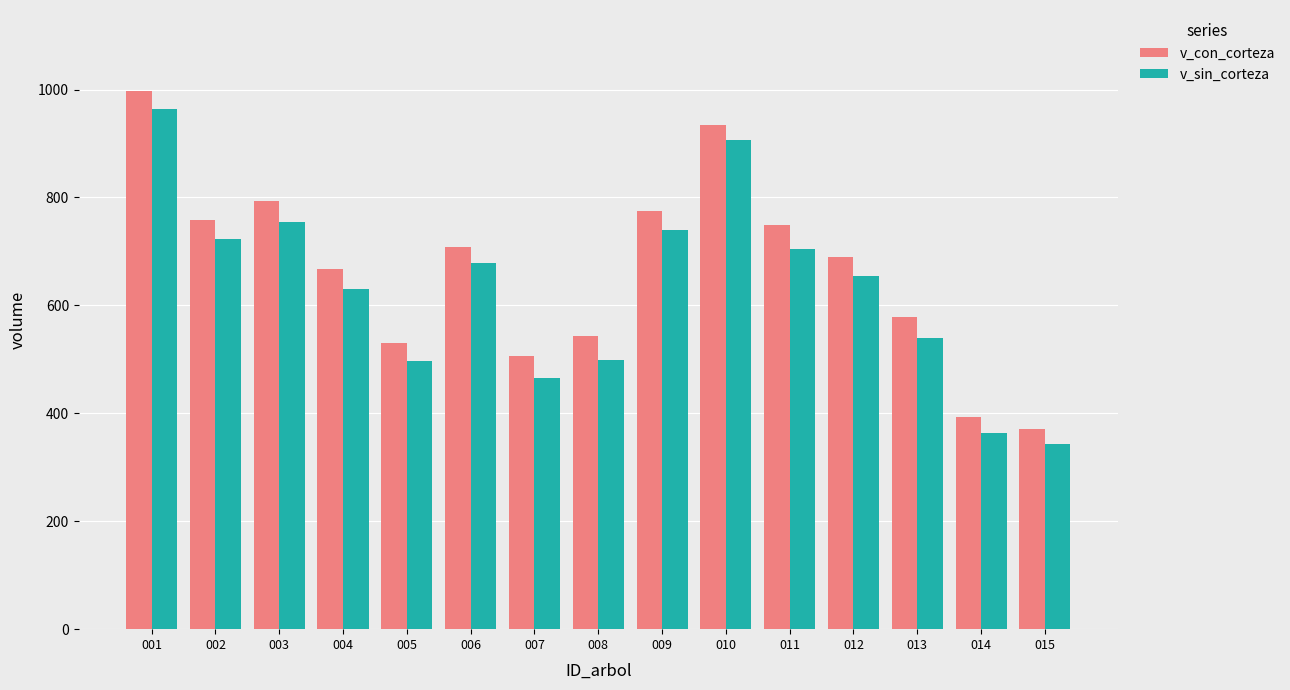

Is it true that v_sin_corteza equals 539.5 at 013?

True